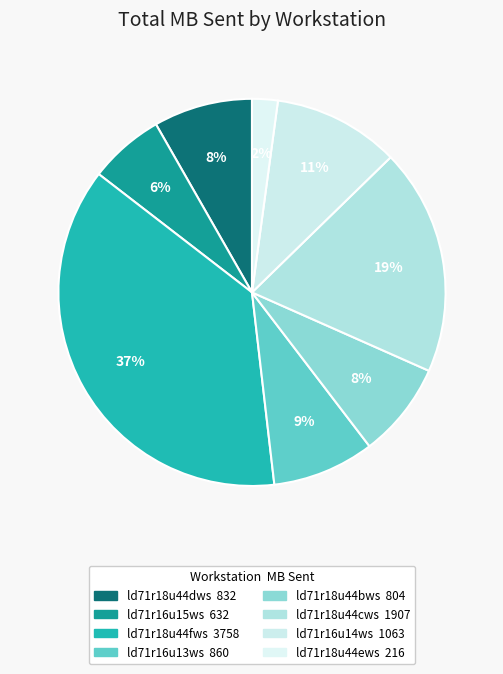

Rank the categories by value from highest to lowest.

ld71r18u44fws, ld71r18u44cws, ld71r16u14ws, ld71r16u13ws, ld71r18u44dws, ld71r18u44bws, ld71r16u15ws, ld71r18u44ews